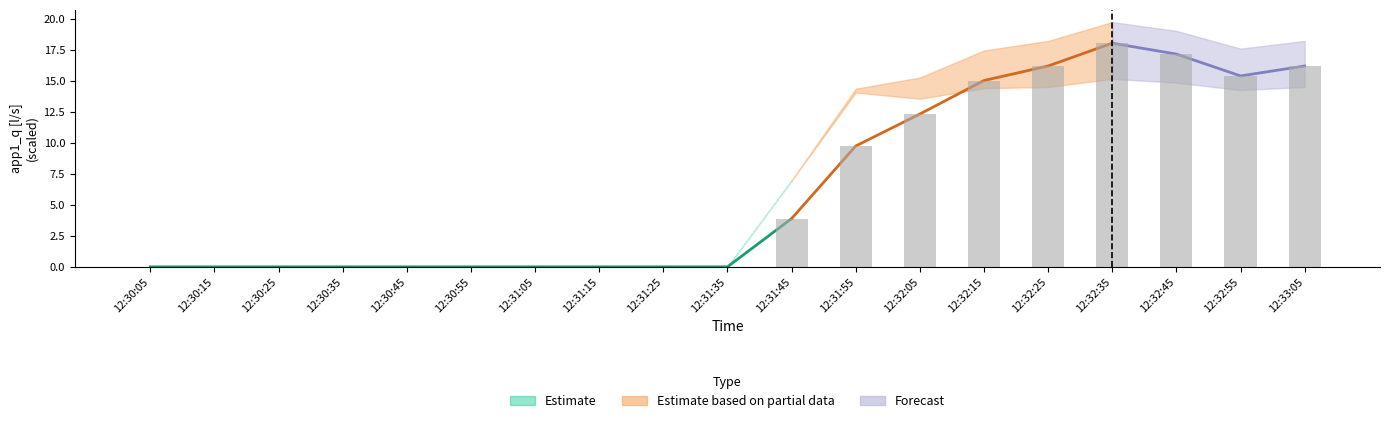

Count the number of data series in this chart.

4